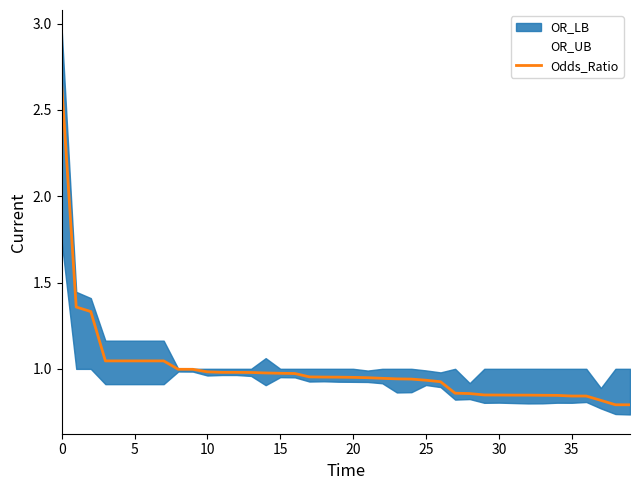

The value of Odds_Ratio at 0 is 4.6. True or false?

False